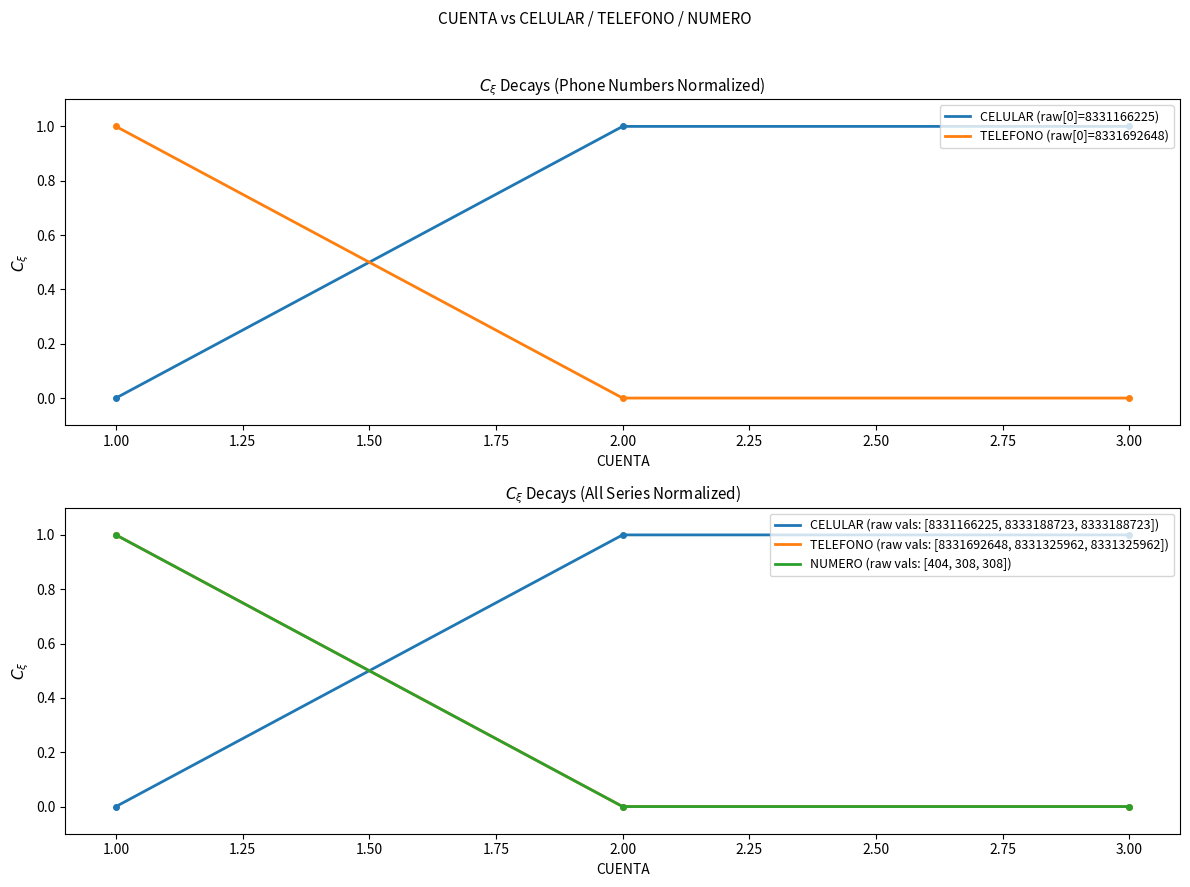

How many lines are shown in the chart?

5